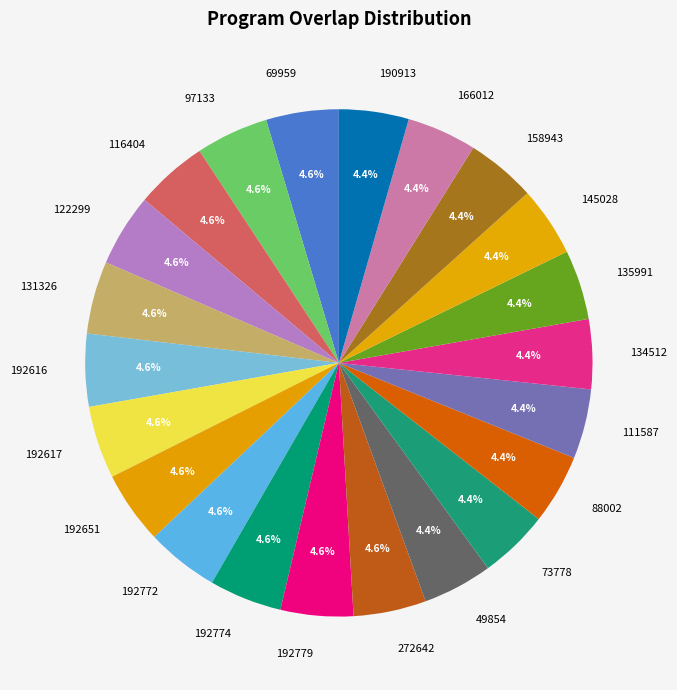

Approximately how many times larger is the value at 145028 compared to 116404?

1.0